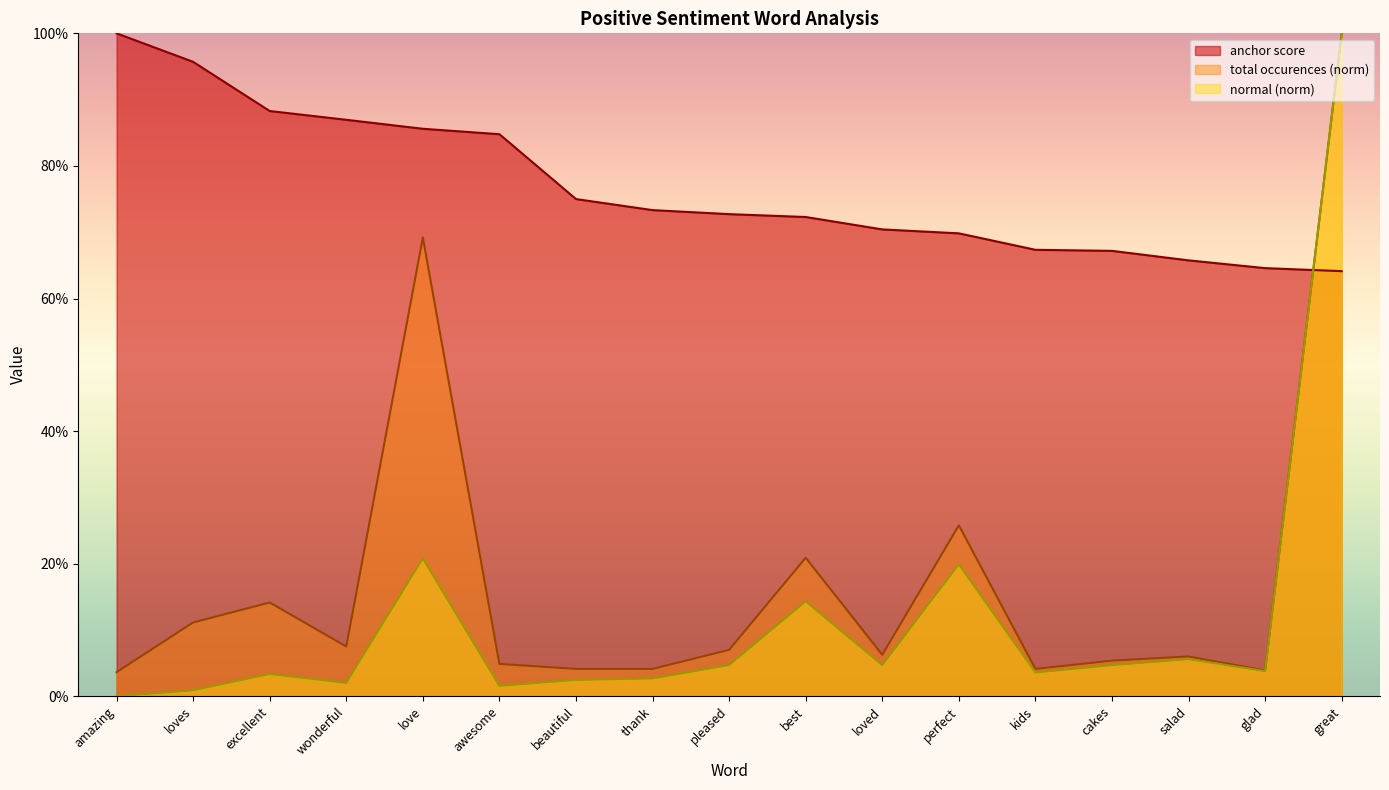

What is the value of the total occurences point at the 5th from the left?

0.7